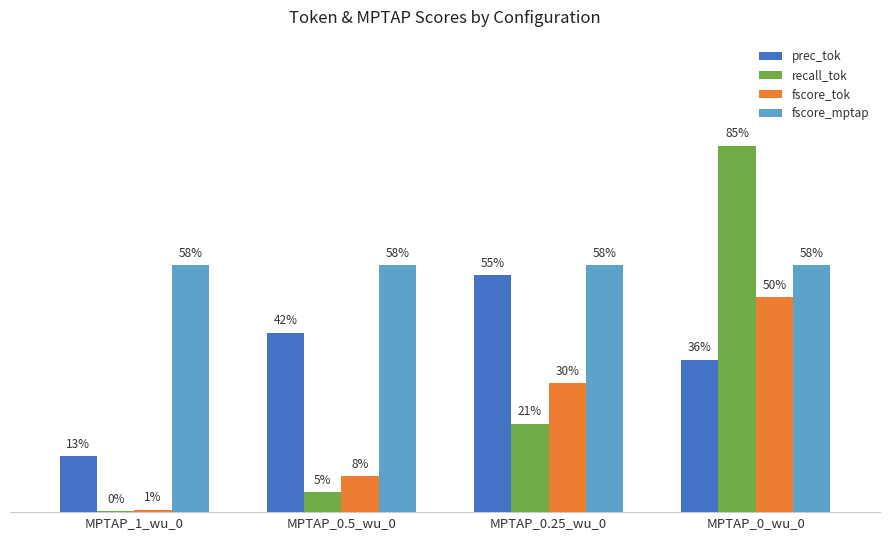

At which category does the chart reach its minimum across all series?

MPTAP_1_wu_0